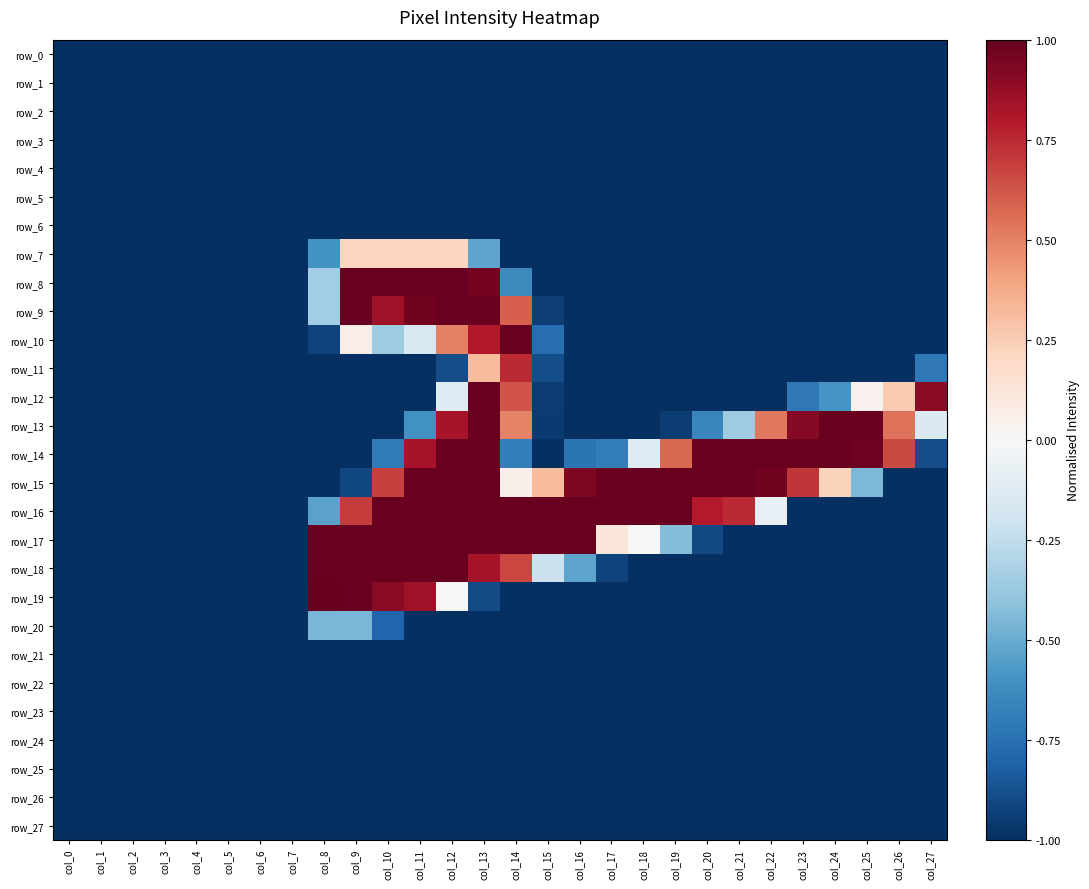

Which category has the lowest value in the row_20 series?

col_0